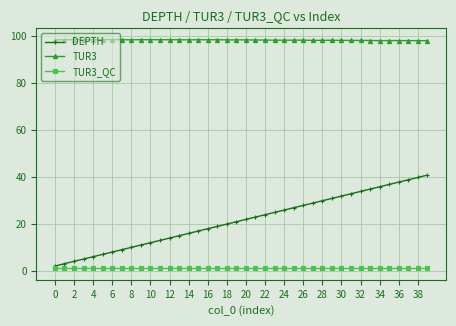

Rank the series by their average value, from highest to lowest.

TUR3, DEPTH, TUR3_QC